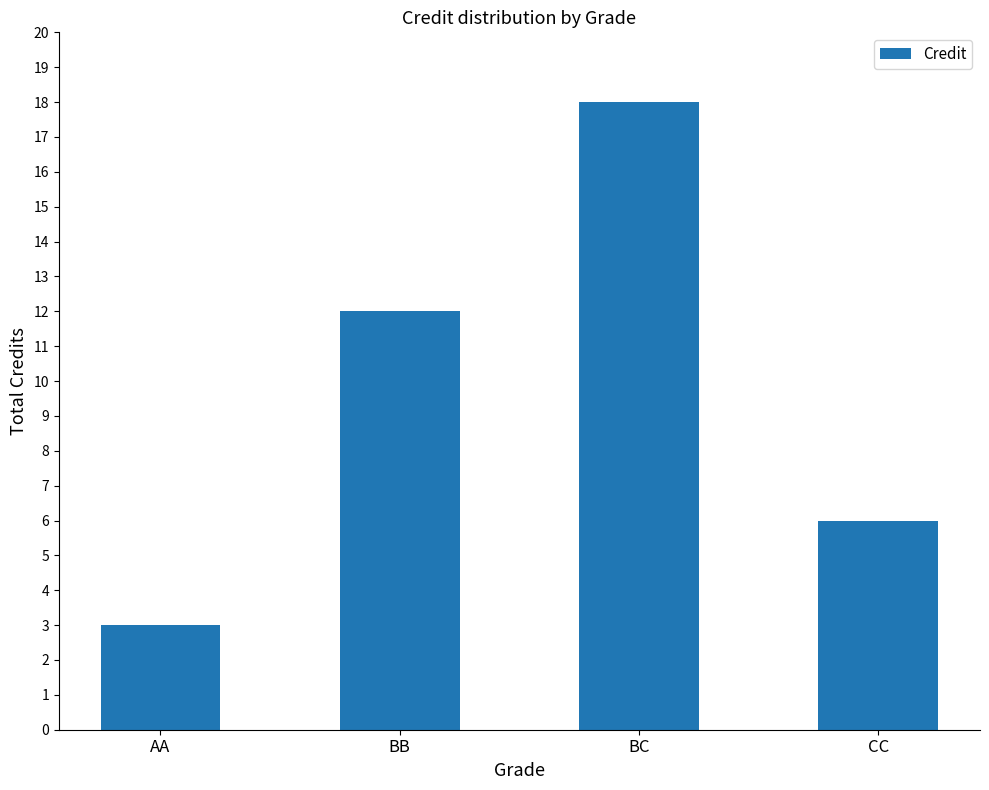

List the labels in order of value, largest first.

BC, BB, CC, AA